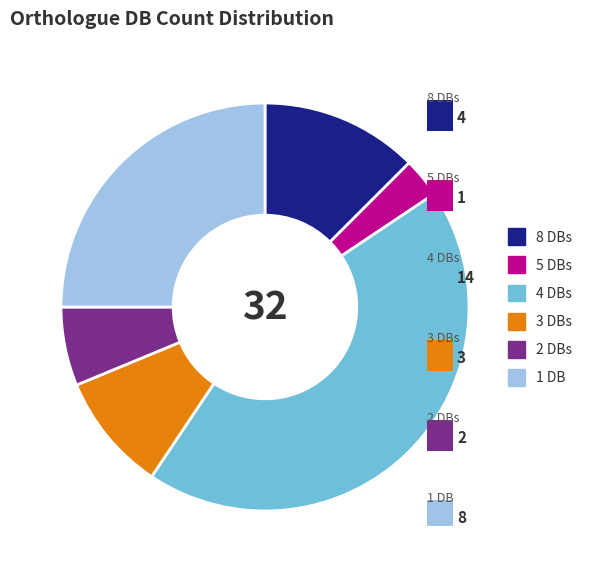

Is there any slice that represents more than half of the pie?

No